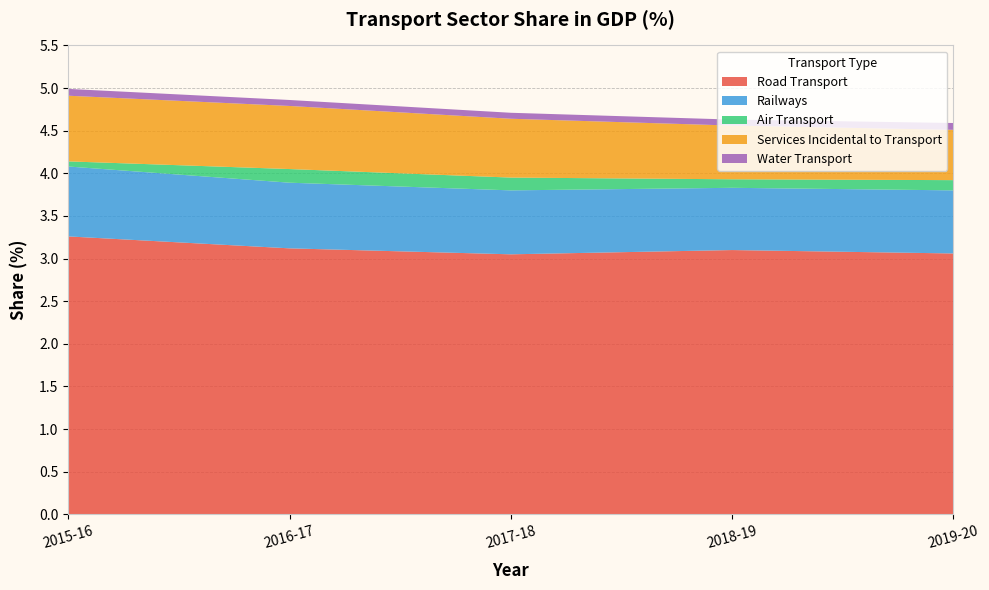

Reading left to right, extract all data points from this chart.

Road Transport: 3.3	3.1	3.0	3.1	3.1
Railways: 0.8	0.8	0.8	0.7	0.7
Air Transport: 0.1	0.2	0.1	0.1	0.1
Services Incidental to Transport: 0.8	0.7	0.7	0.6	0.6
Water Transport: 0.1	0.1	0.1	0.1	0.1